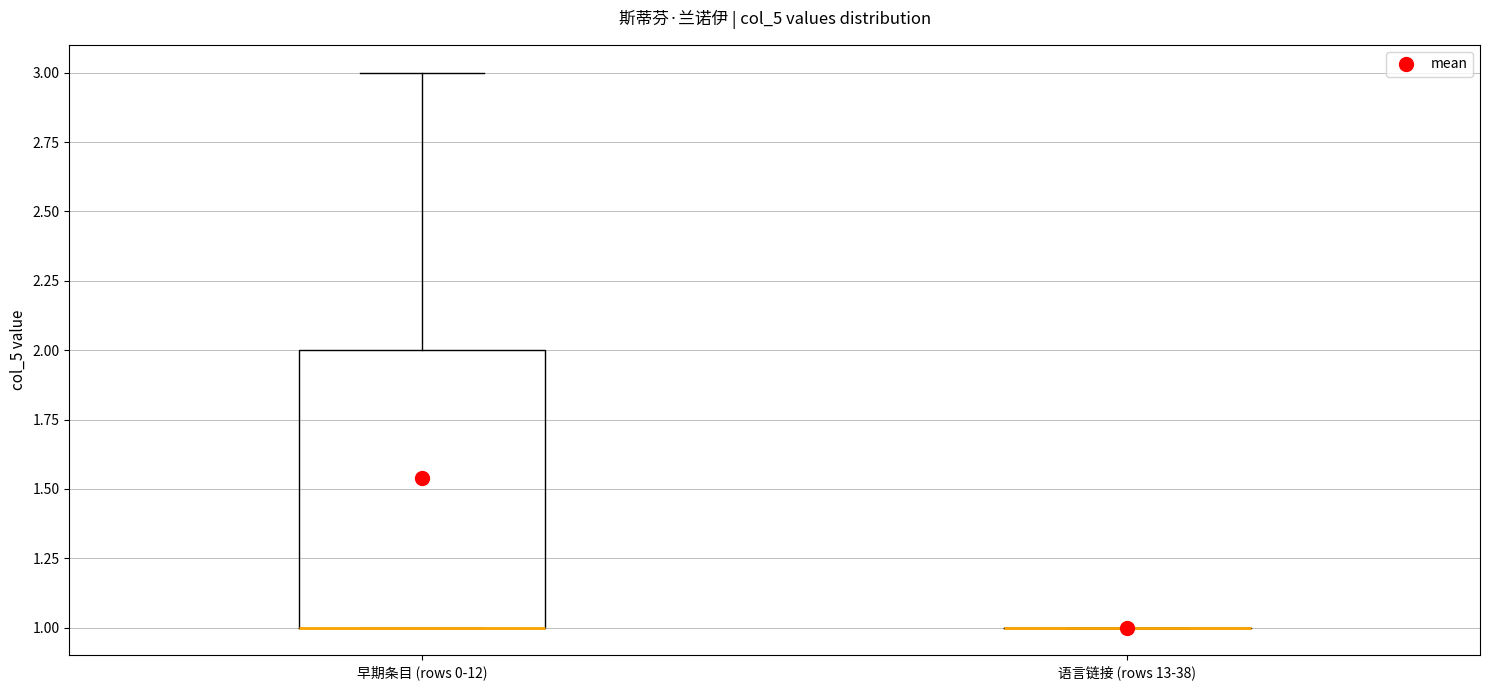

Reading left to right, read every box against the y-axis: the position of its median line, the range the box covers, and the ends of its whiskers. The values are not printed on the chart, so give them approximately, as read against the axis.

早期条目 (rows 0-12): median 1 (drawn on the box's lower edge), box 1 to 2, whiskers 1 to 3
语言链接 (rows 13-38): box collapsed to a line at 1, whiskers 1 to 1